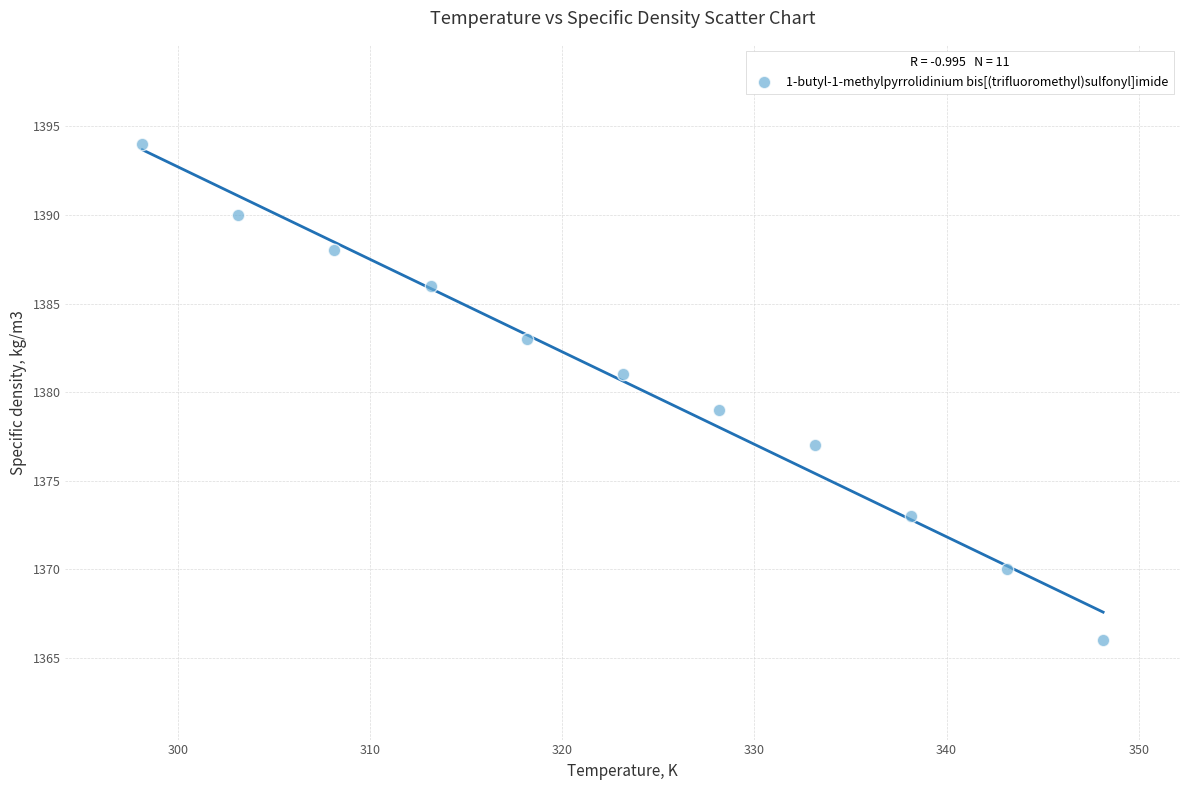

What is the range of Y values (max minus min)?

28